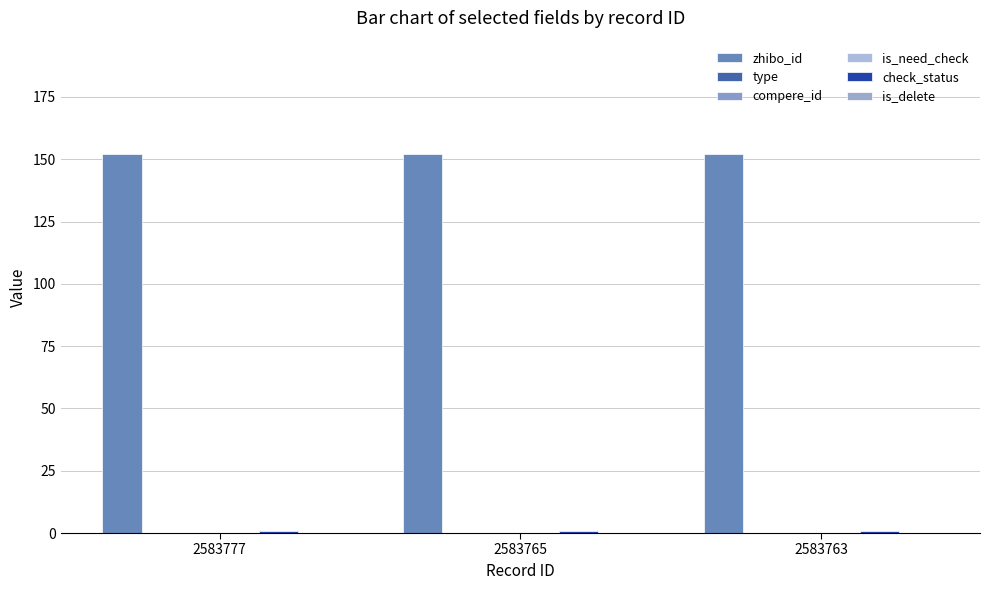

List the labels in order of is_delete value, largest first.

2583777, 2583765, 2583763